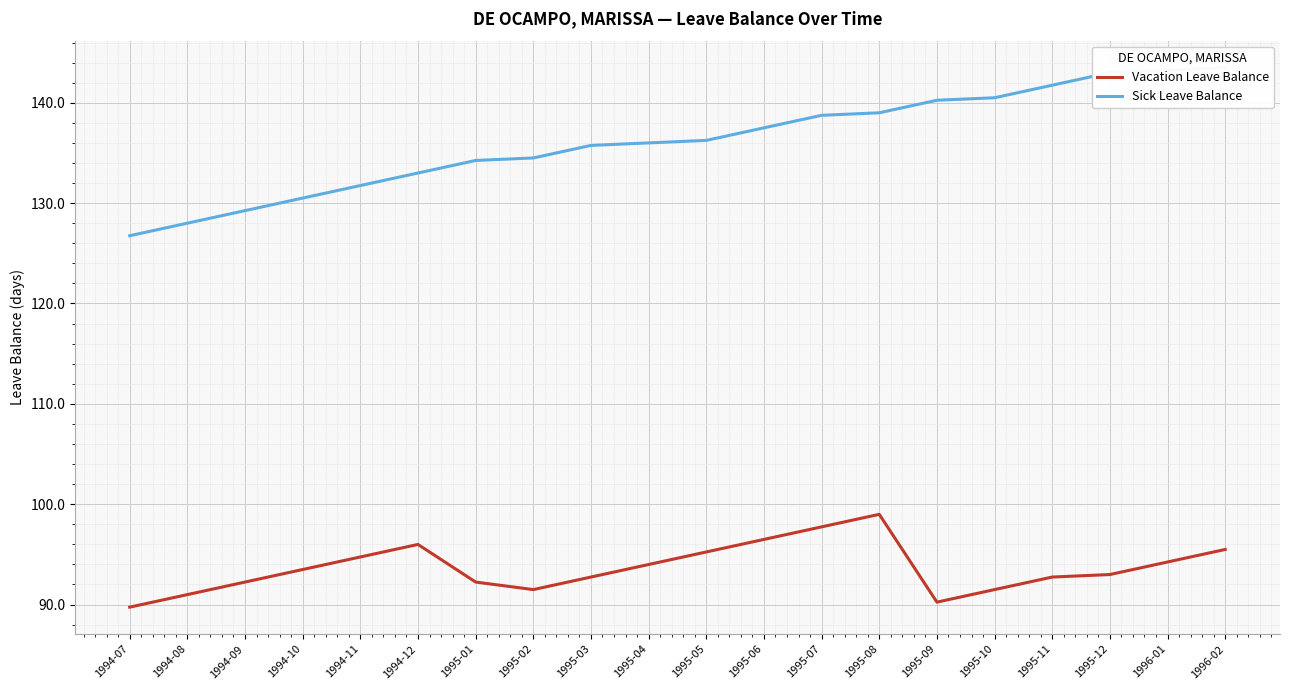

What are all the series names shown in the legend?

Vacation Leave Balance, Sick Leave Balance